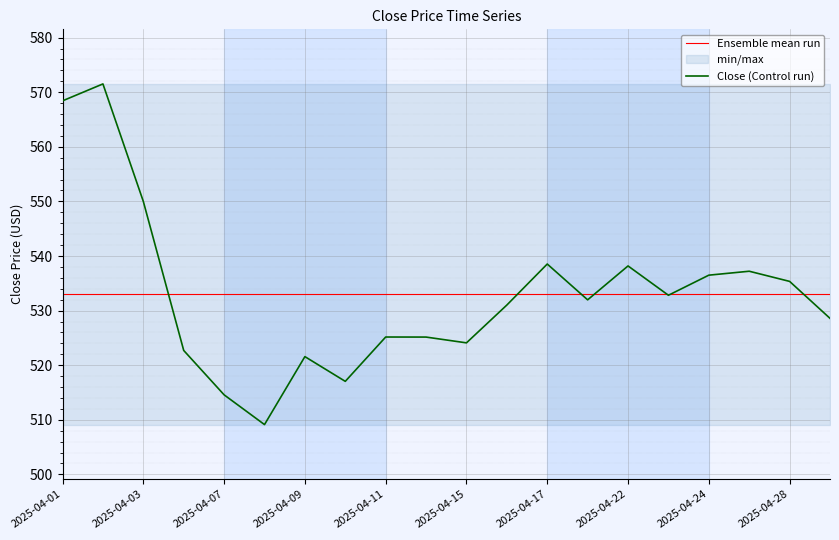

Where does the data first go above 531?

2025-04-01